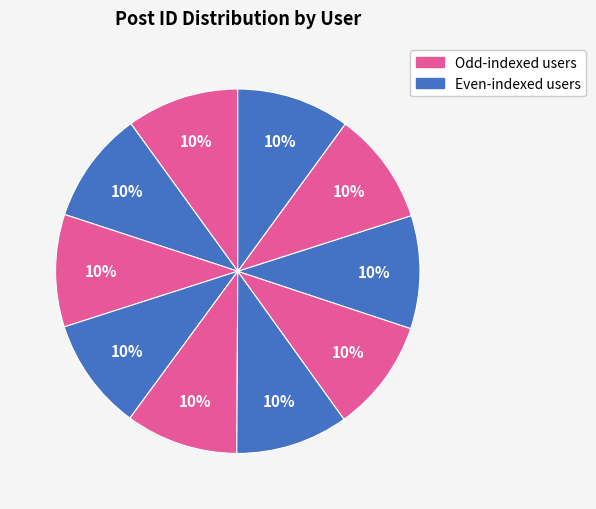

How many slices are in this pie chart?

10